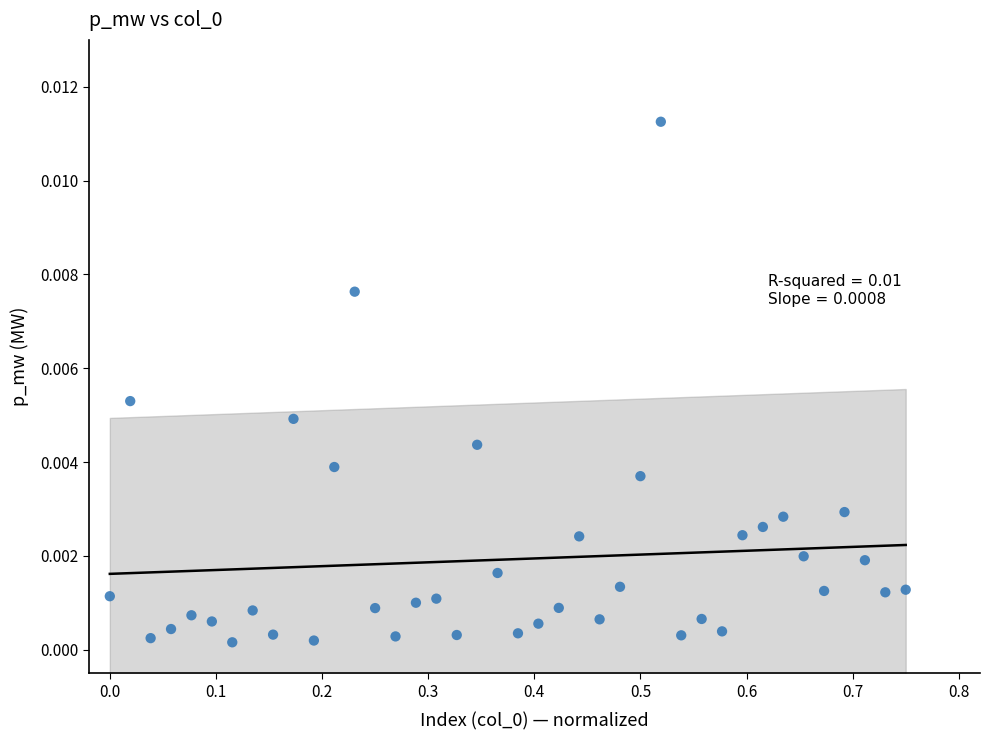

What is the range of X values (max minus min)?

0.8